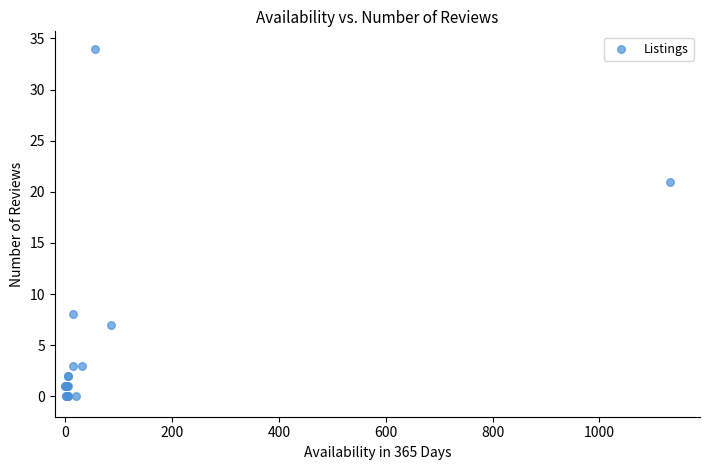

What Y value in the scatter plot is closest to 17?

21